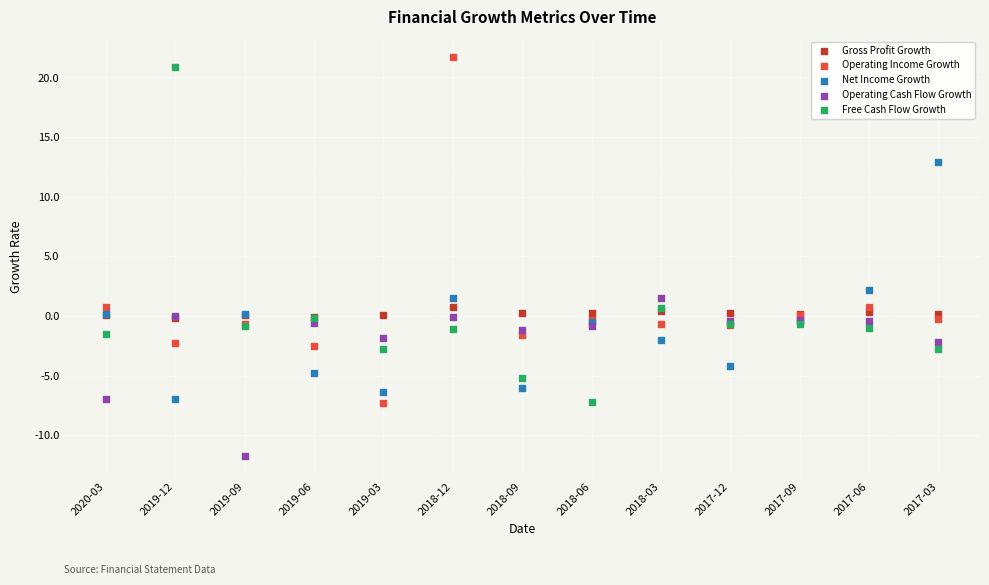

In the Operating Income Growth series, what Y value is closest to 7?

0.8